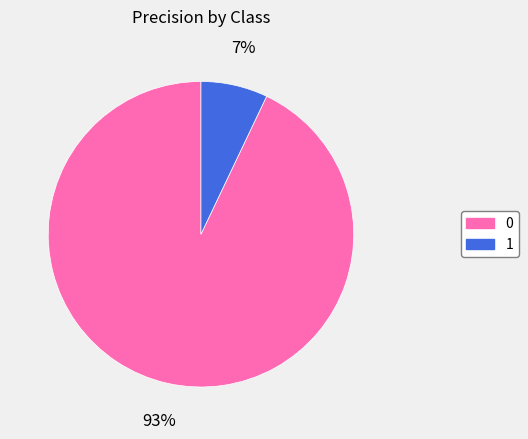

What percentage is the 0 slice, to the nearest percent?

93%